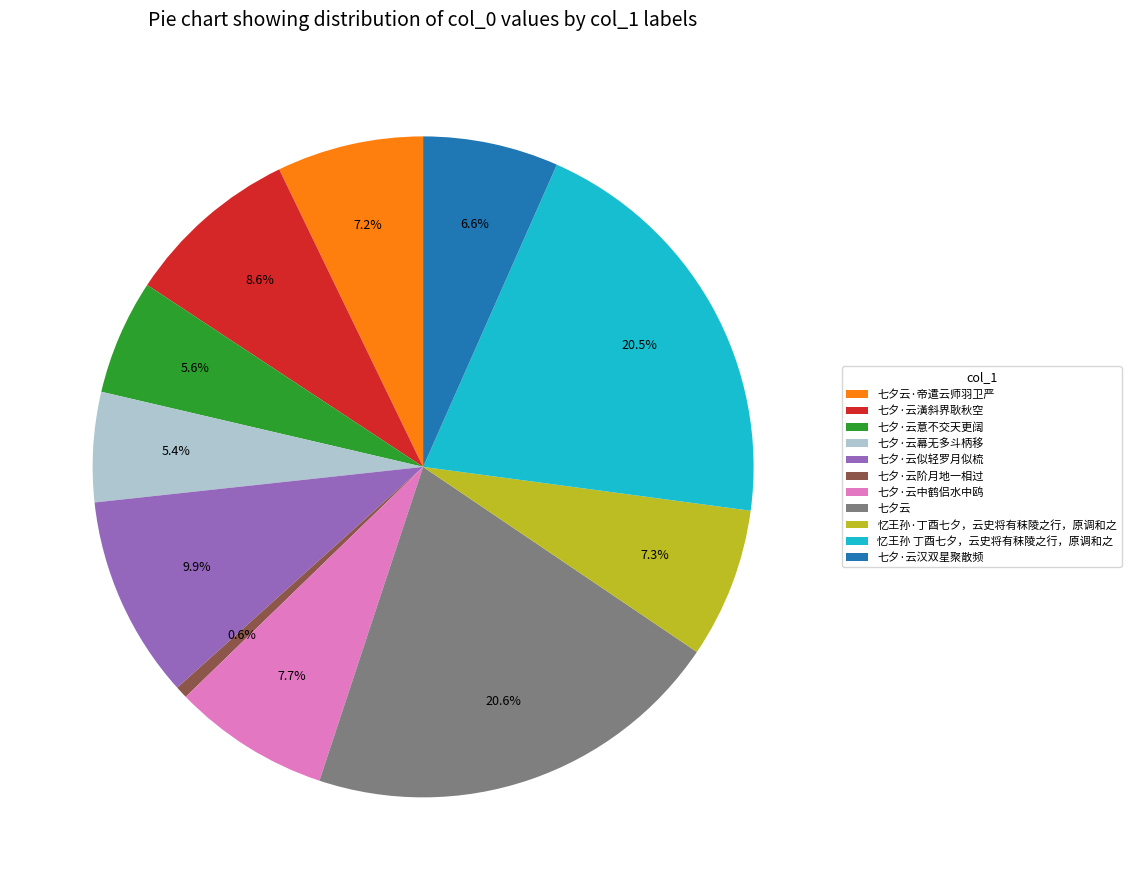

Which category has the smallest portion of the pie?

七夕·云阶月地一相过